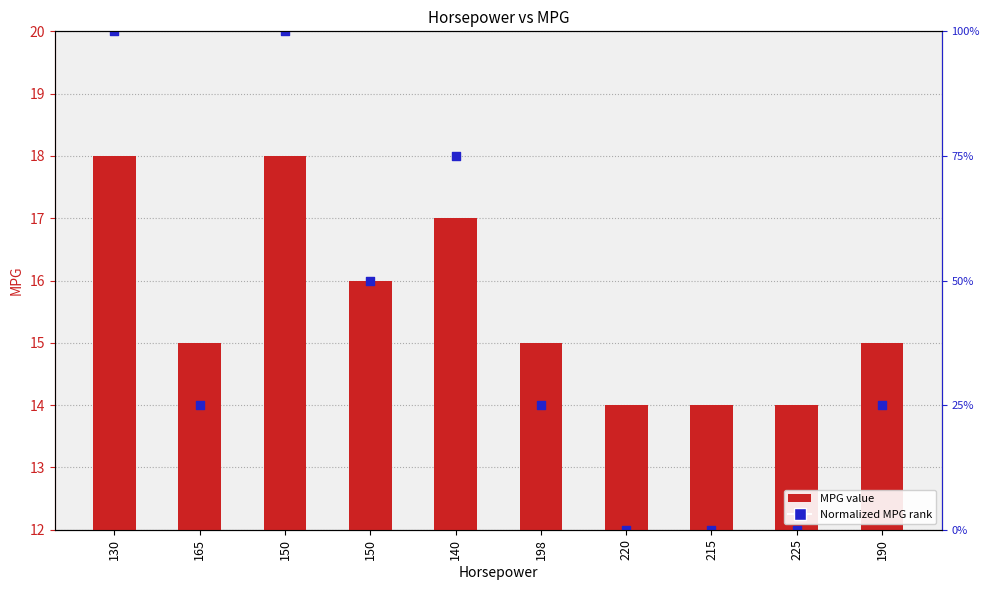

Which series has the widest spread of Y values?

Normalized MPG rank